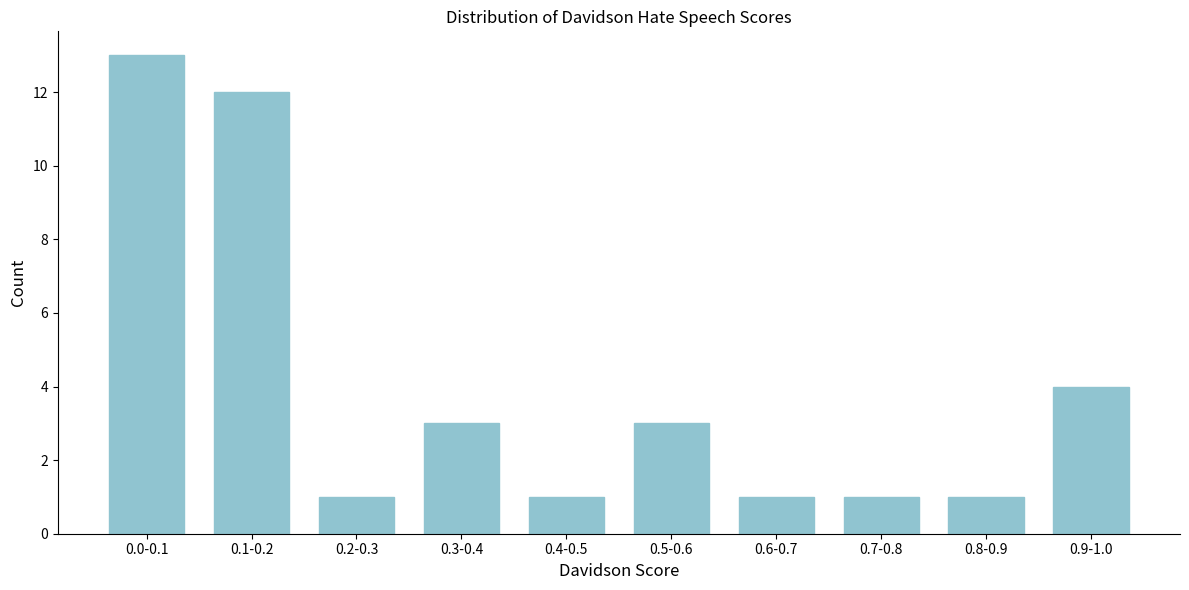

Reading left to right, extract all data points from this chart.

0.0-0.1=13	0.1-0.2=12	0.2-0.3=1	0.3-0.4=3	0.4-0.5=1	0.5-0.6=3	0.6-0.7=1	0.7-0.8=1	0.8-0.9=1	0.9-1.0=4